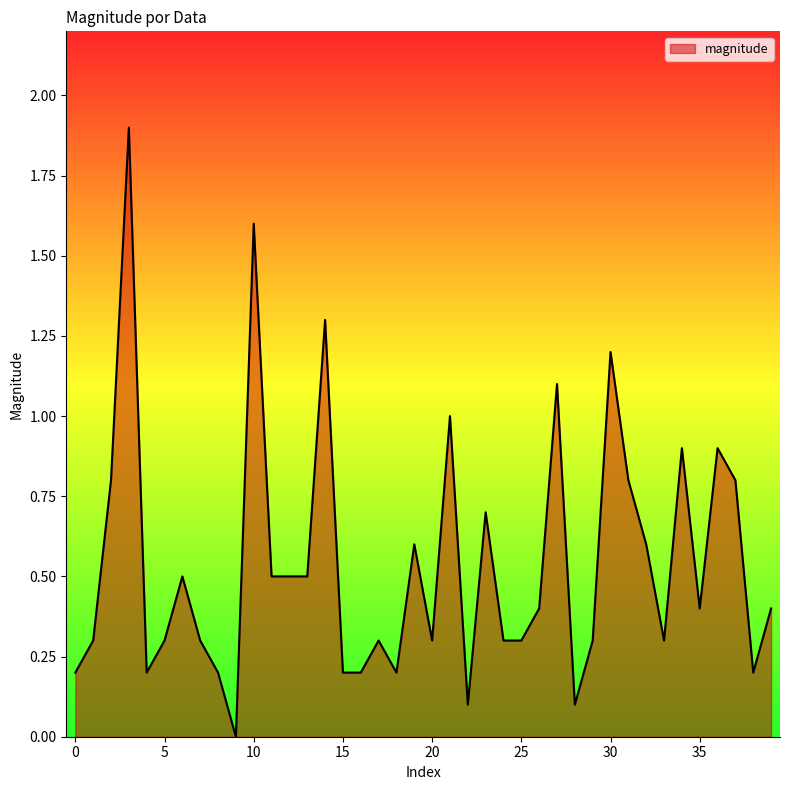

Does the chart have visible grid lines?

No